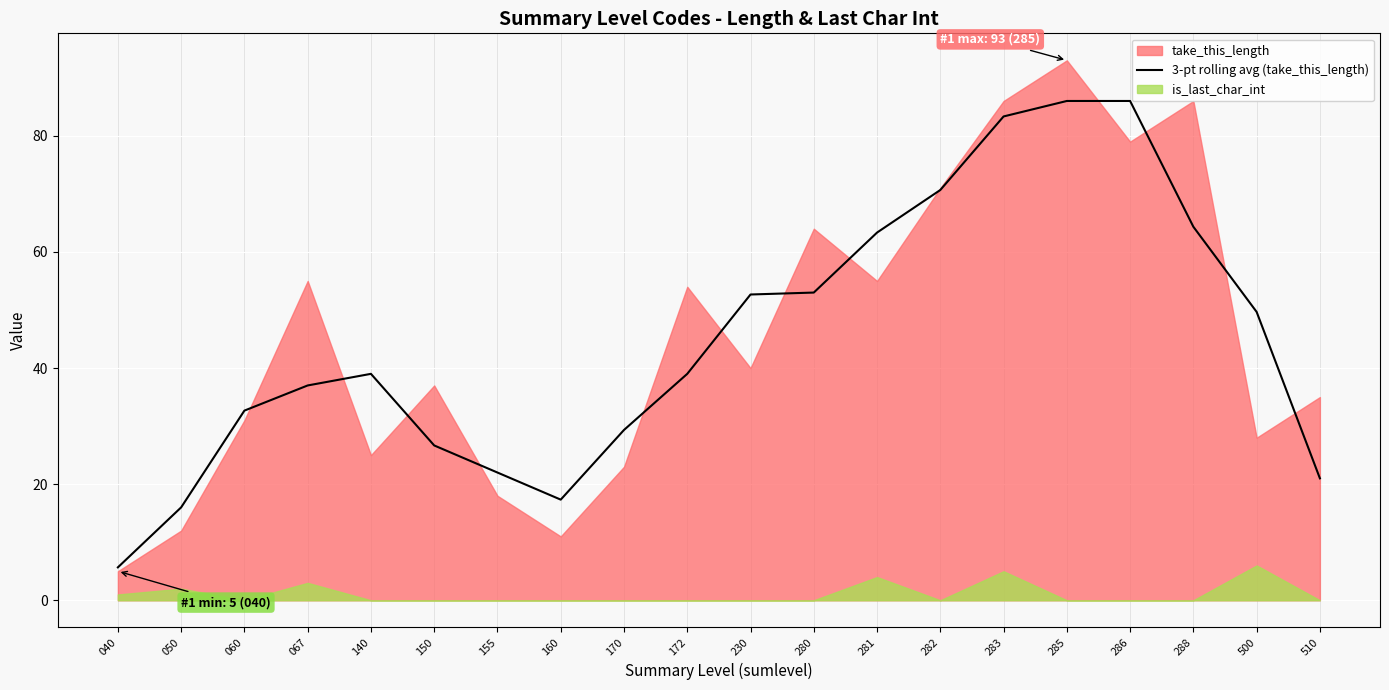

True or false: 3-pt rolling avg (take_this_length) has a value of 83.3 at 283.

True